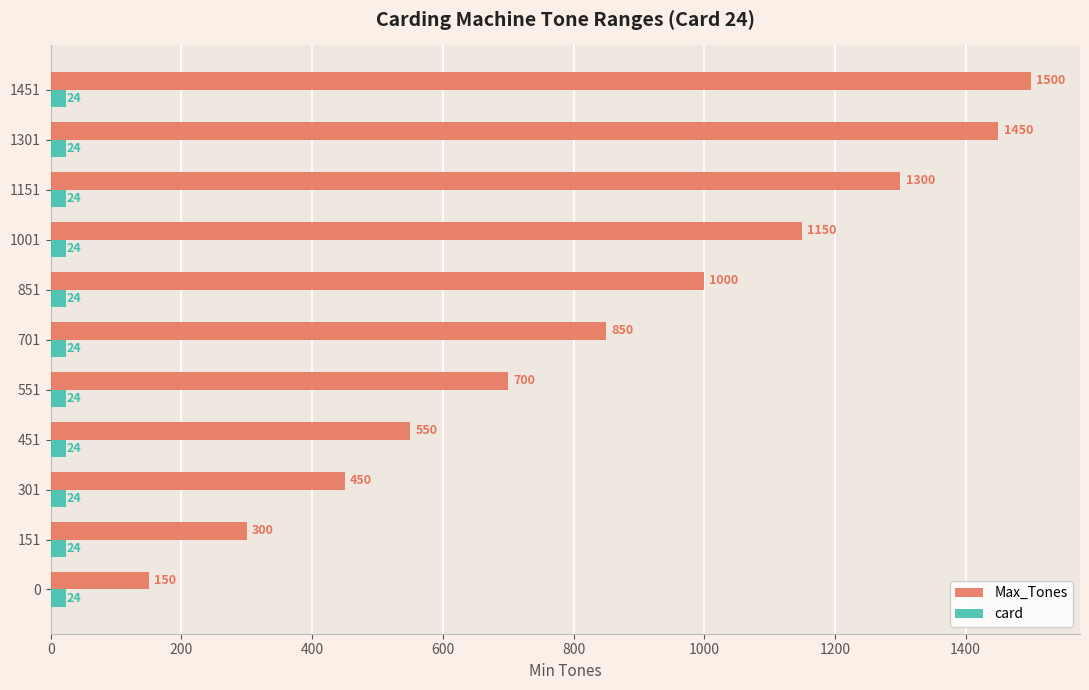

At which label is Max_Tones closest to 825?

701